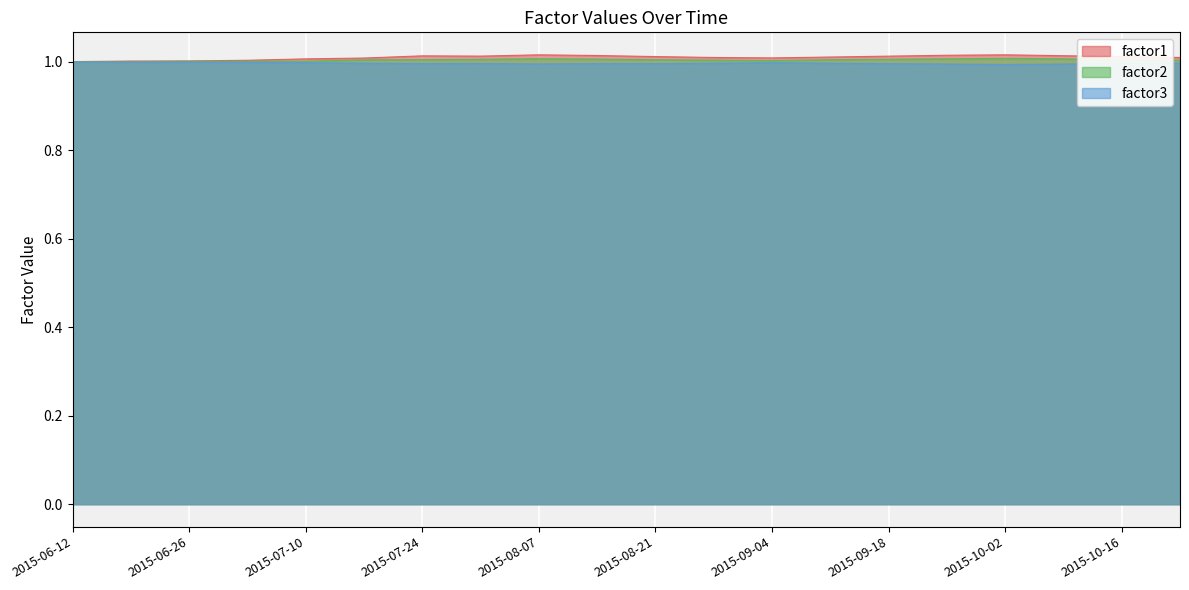

Reading left to right, extract all data points from this chart.

factor1: 1.0	1.0	1.0	1.0	1.0	1.0	1.0	1.0	1.0	1.0	1.0	1.0	1.0	1.0	1.0	1.0	1.0	1.0	1.0	1.0
factor2: 1.0	1.0	1.0	1.0	1.0	1.0	1.0	1.0	1.0	1.0	1.0	1.0	1.0	1.0	1.0	1.0	1.0	1.0	1.0	1.0
factor3: 1.0	1.0	1.0	1.0	1.0	1.0	1.0	1.0	1.0	1.0	1.0	1.0	1.0	1.0	1.0	1.0	1.0	1.0	1.0	1.0